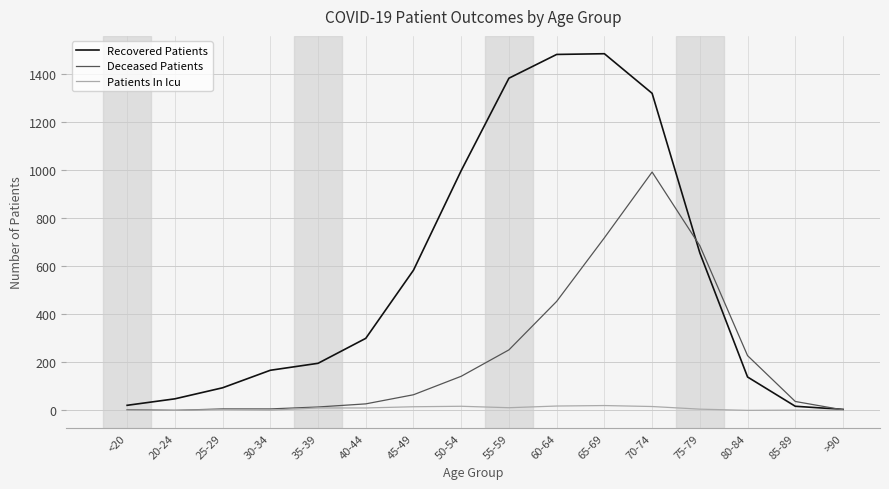

How many series are shown in this chart?

3